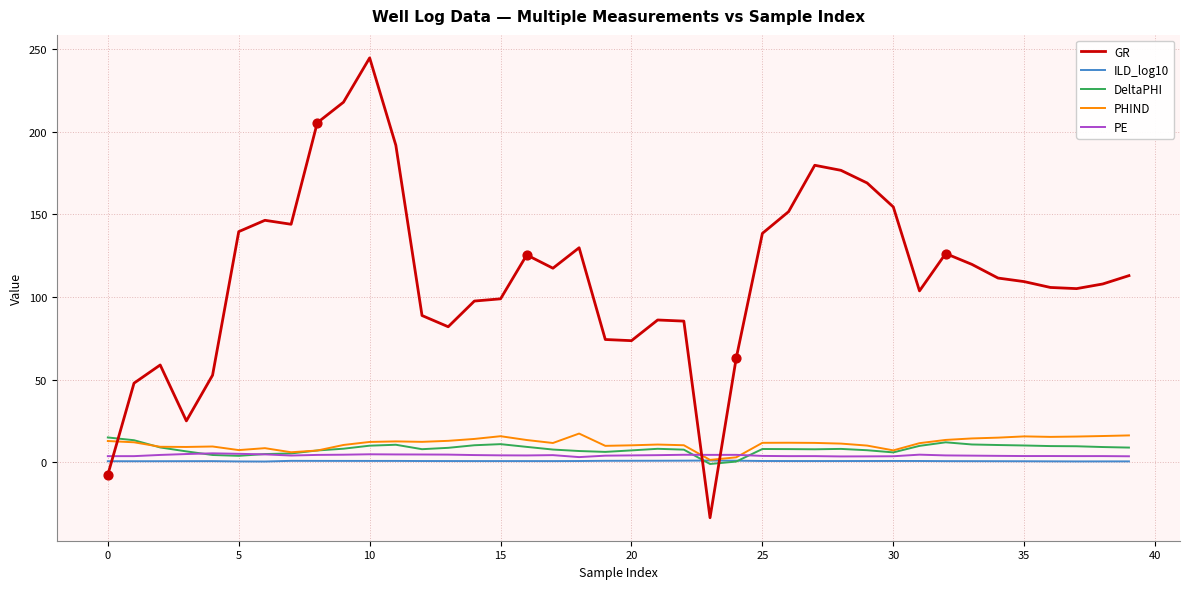

Which series has the largest total across all categories?

GR